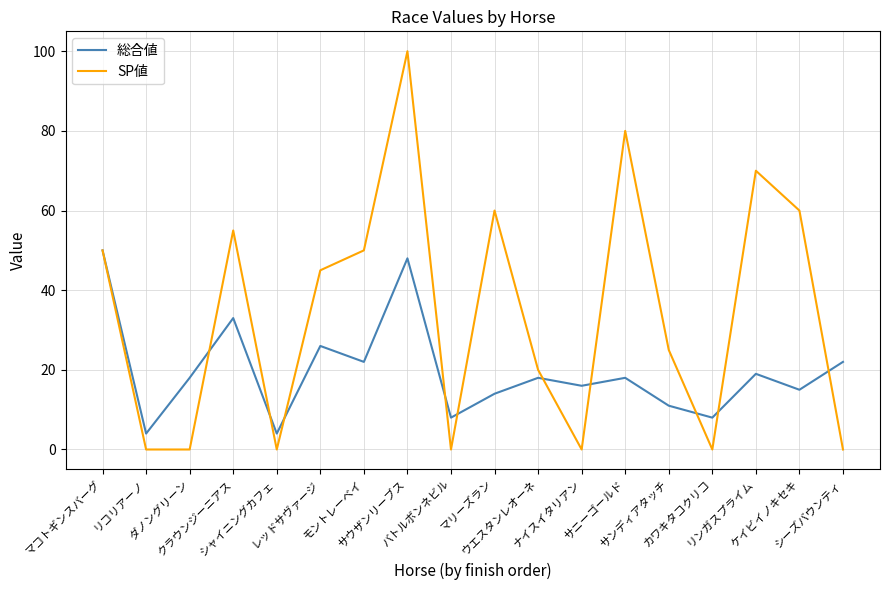

How many lines are shown in the chart?

2